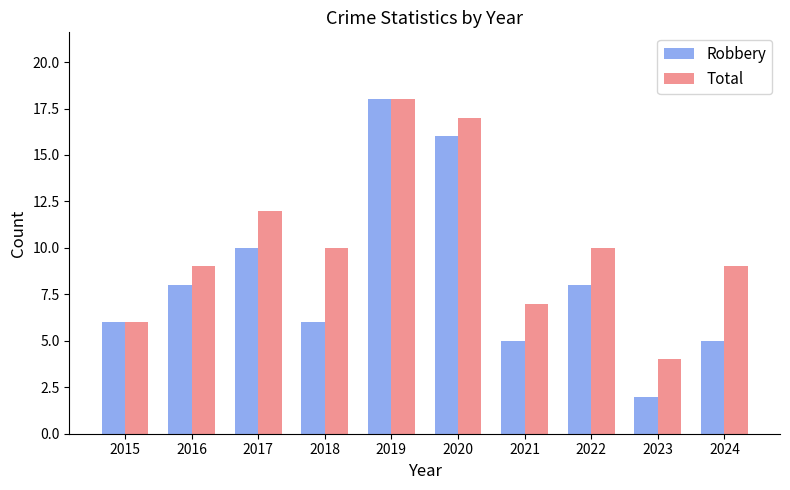

Is it true that Robbery equals 3 at 2024?

False